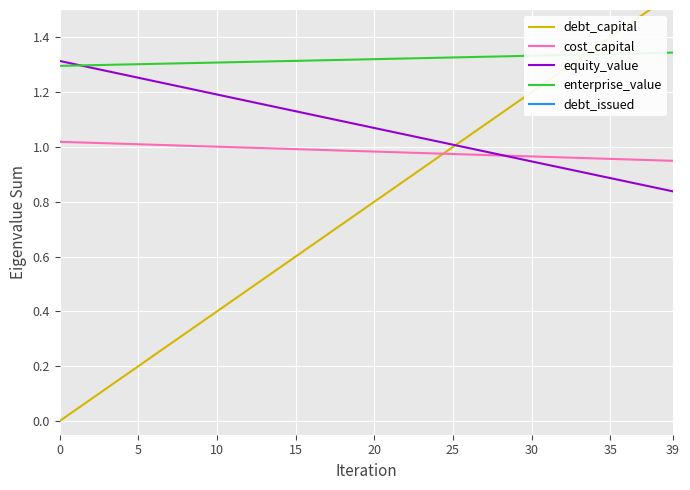

True or false: enterprise_value and cost_capital intersect in this chart.

False